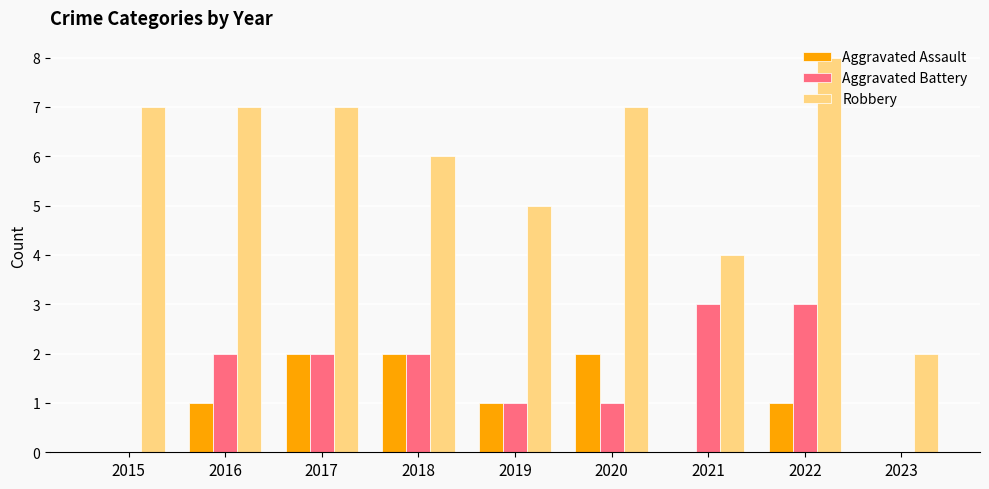

What is the sum of all Aggravated Battery values?

14